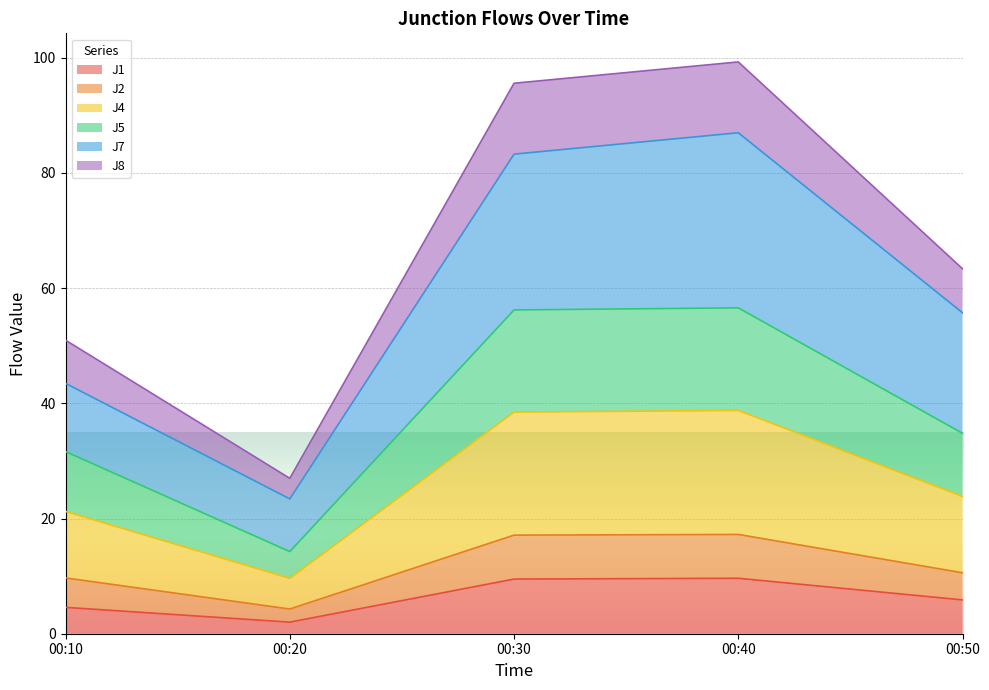

What is the total value across all series at 00:40?

99.3